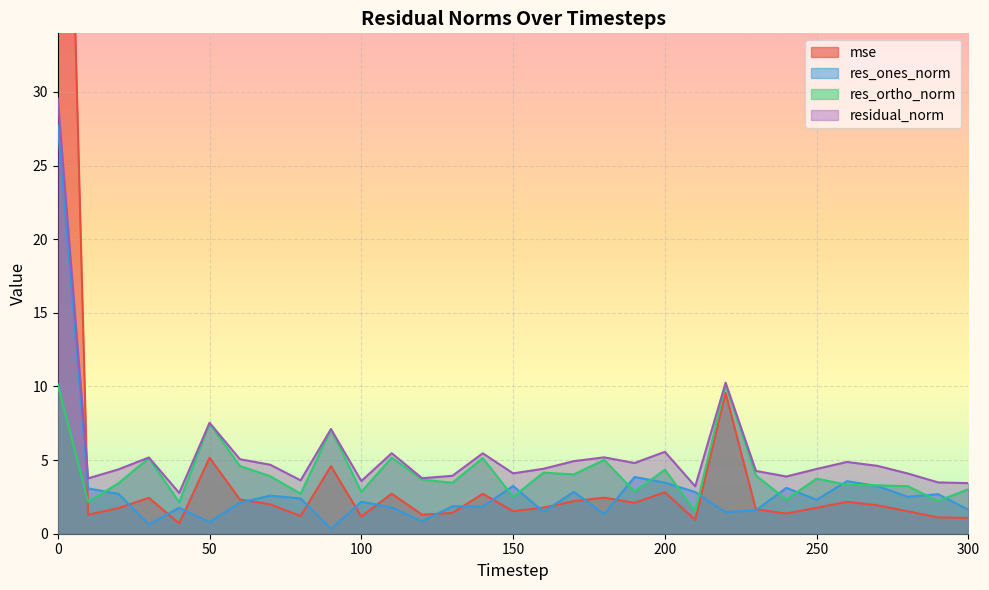

Which series has the largest range (max minus min)?

mse